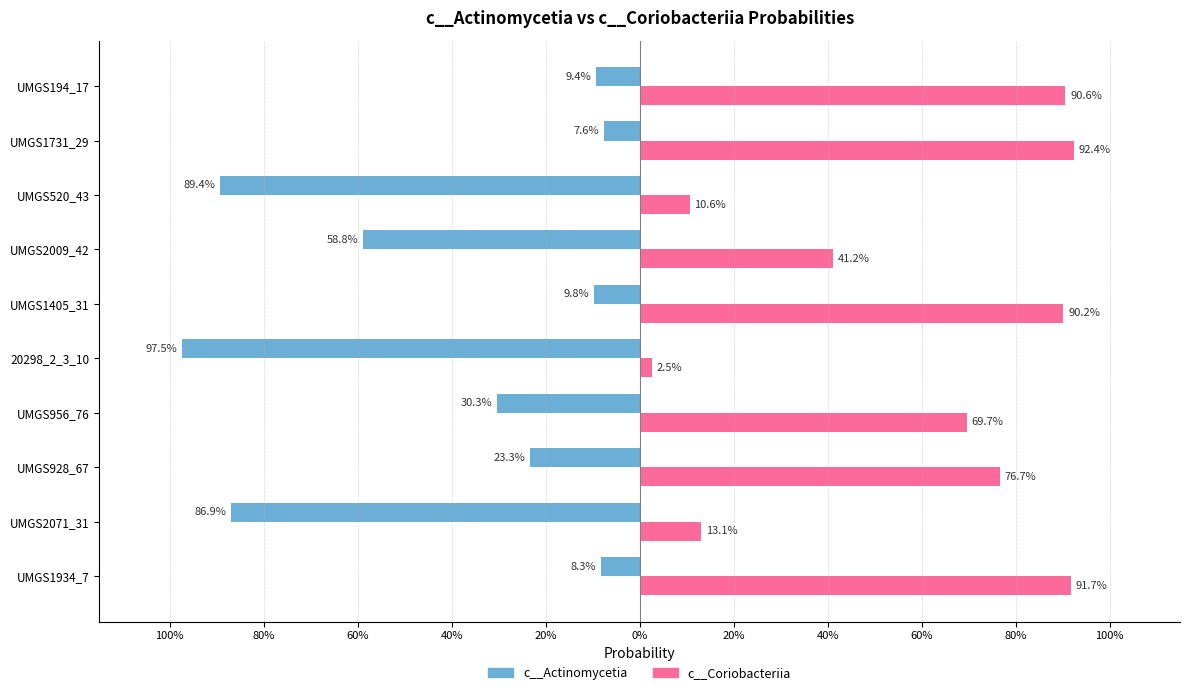

What is the average value of the c__Coriobacteriia series?

0.6